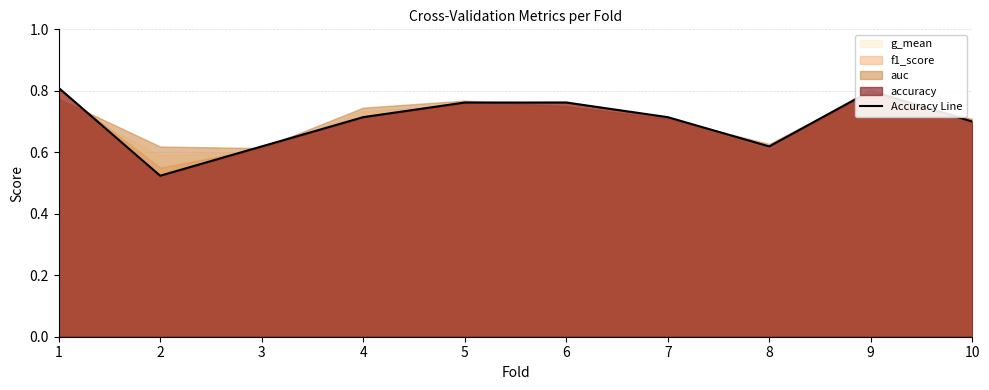

Where is the first local maximum?

9